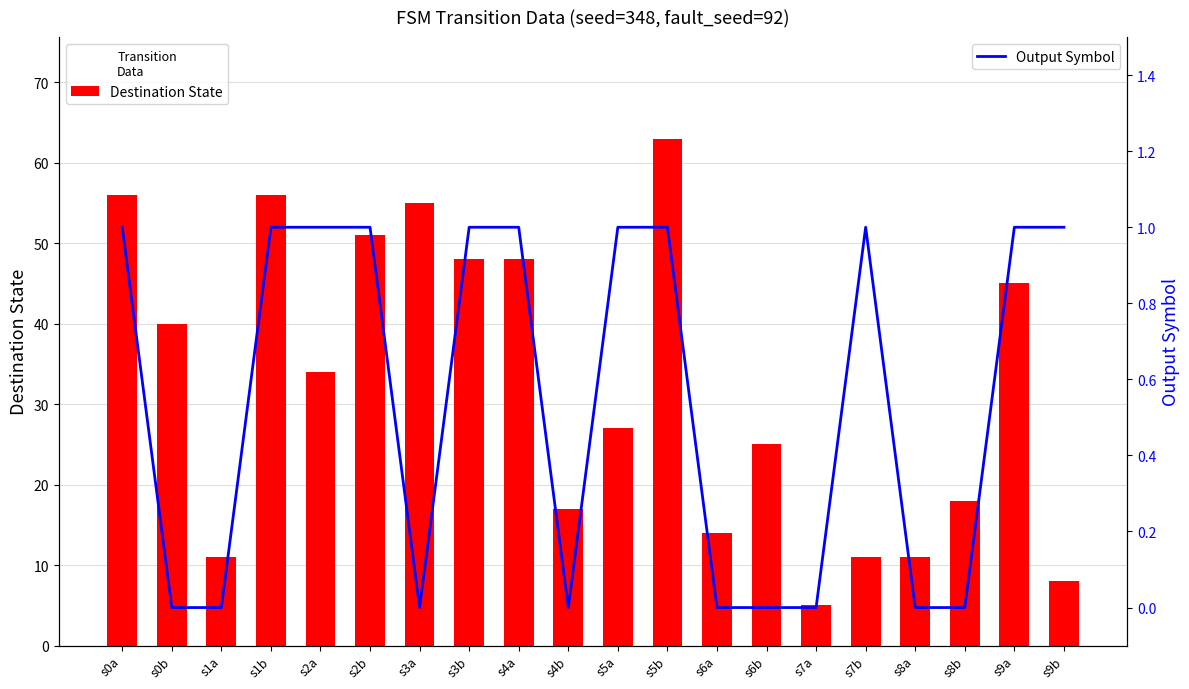

Is it true that Output Symbol equals 1 at s1b?

False